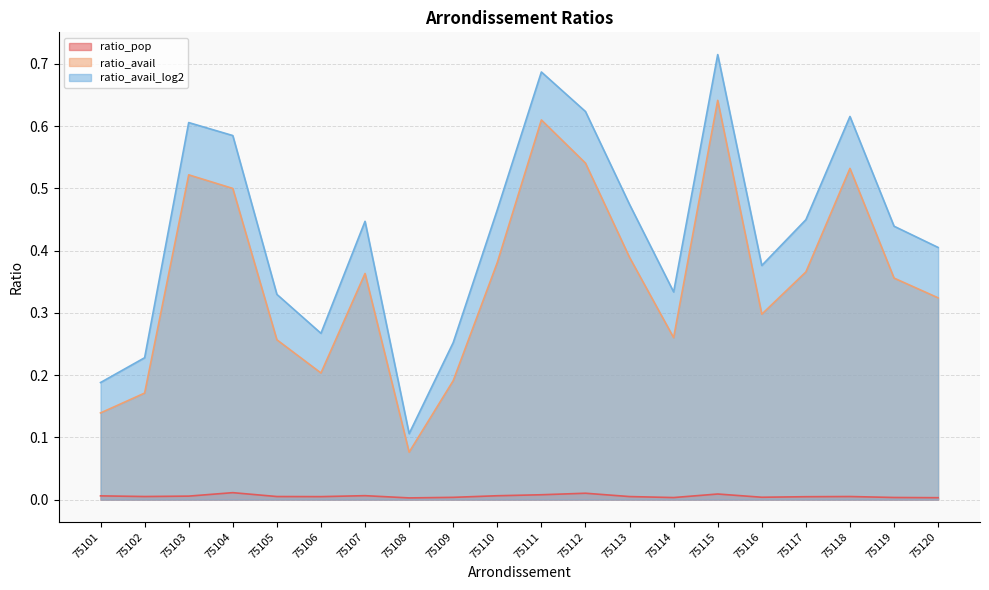

At which category does ratio_pop reach its first local valley?

75102